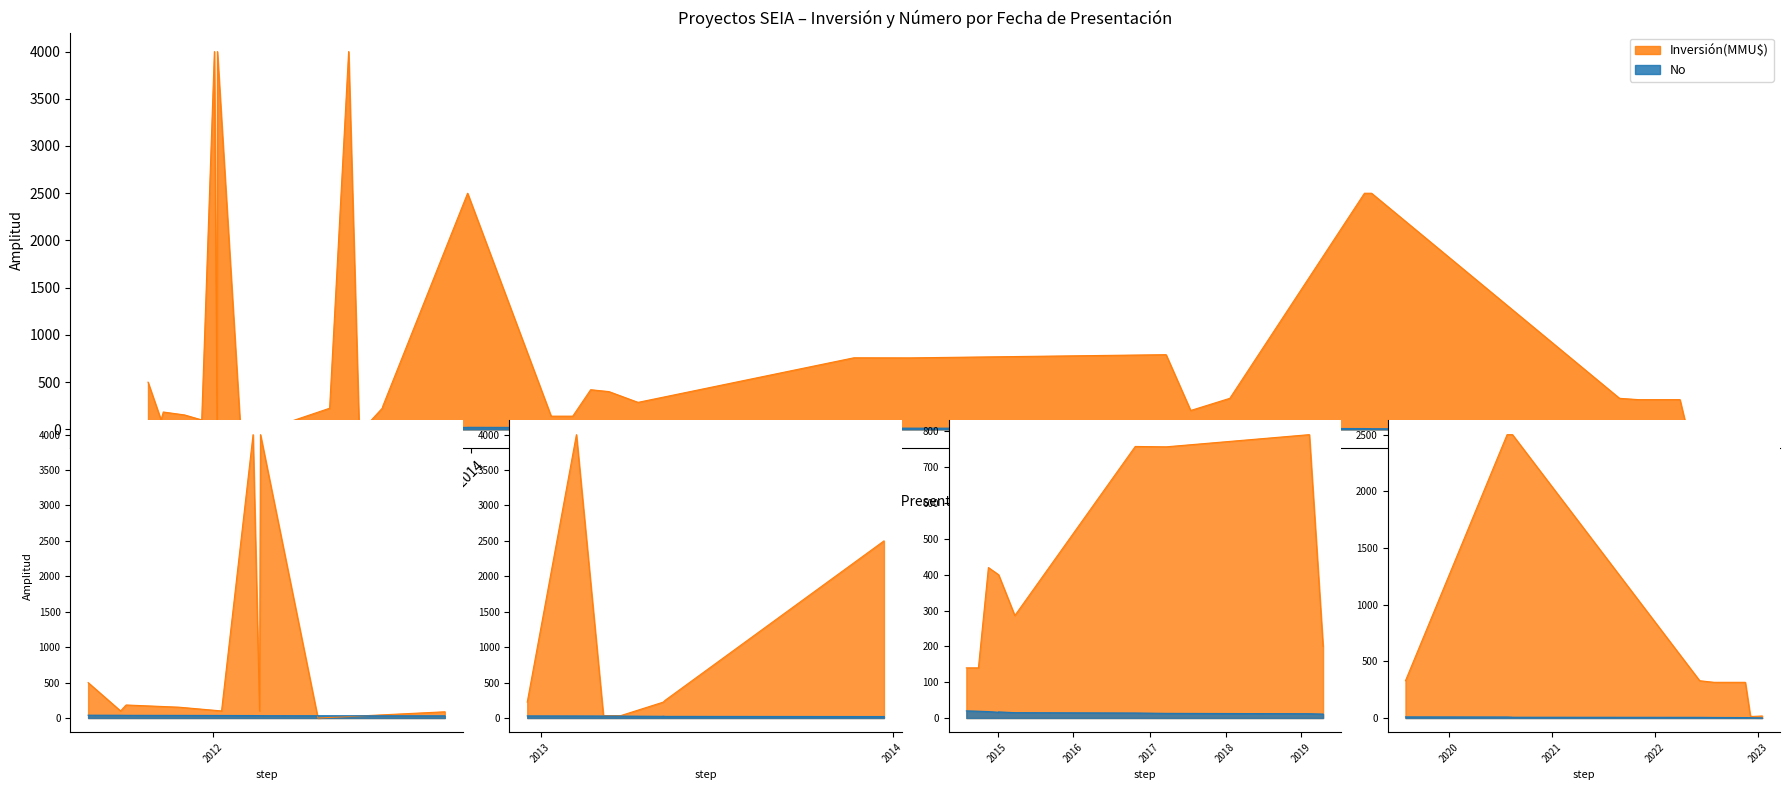

Is it true that the value at 2022-06-08 is 22?

False